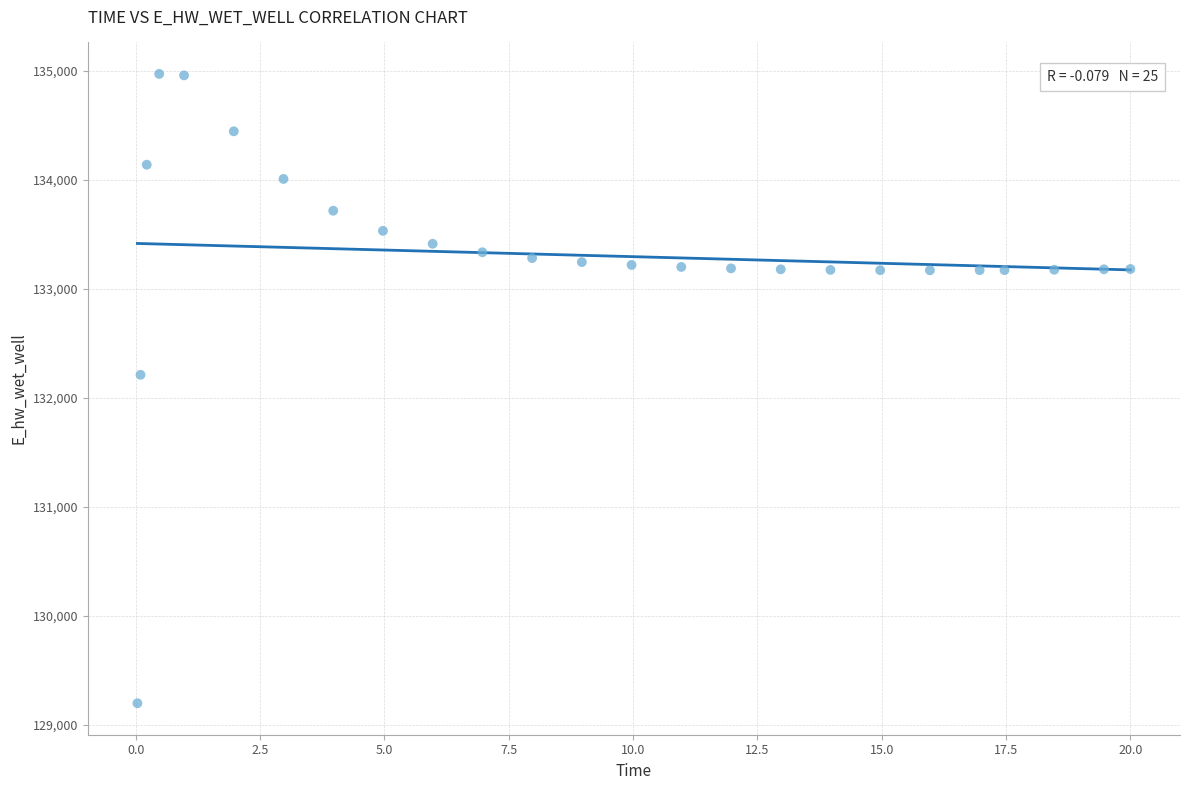

What is the range of Y values (max minus min)?

5772.6